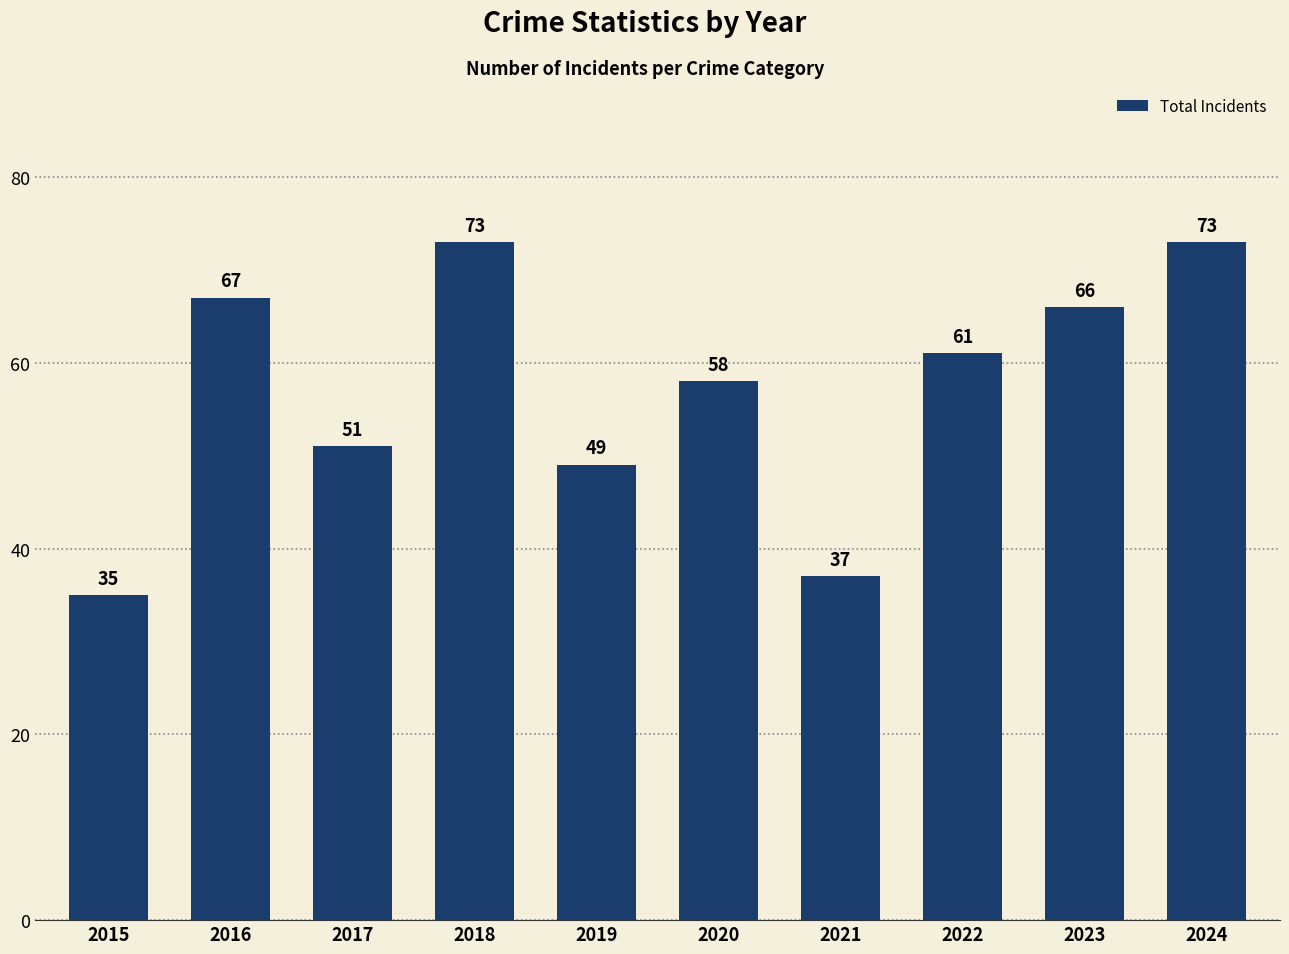

Reading left to right, list all the values displayed in this chart.

2015=35	2016=67	2017=51	2018=73	2019=49	2020=58	2021=37	2022=61	2023=66	2024=73